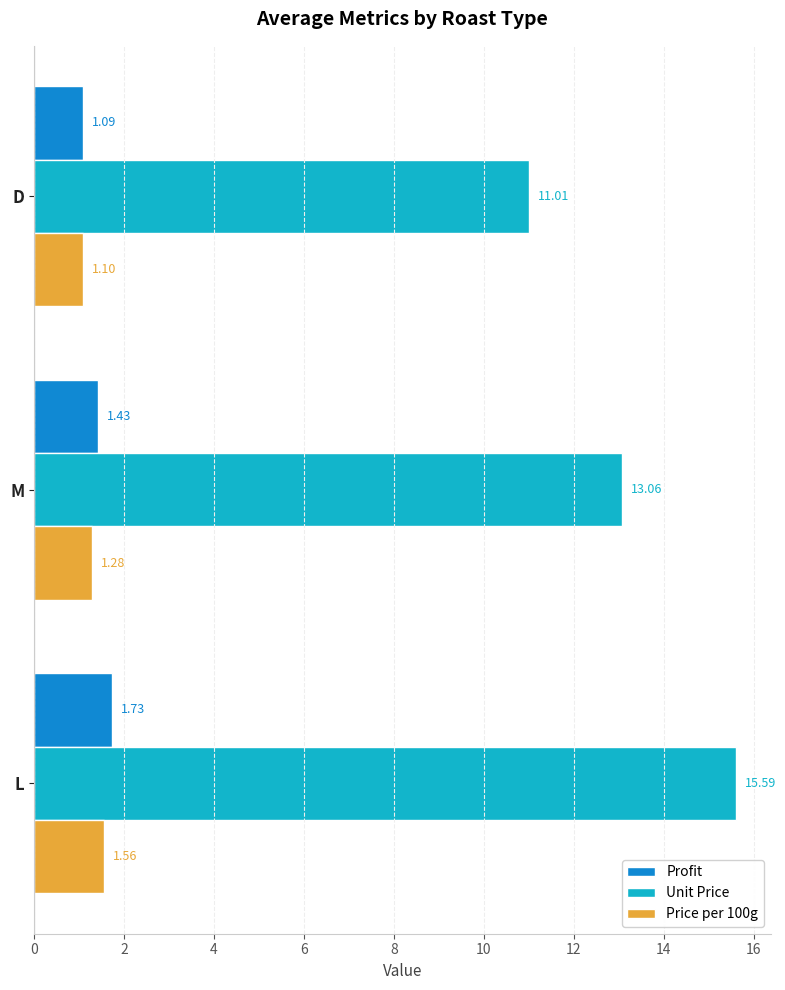

At which category does the chart reach its minimum across all series?

D